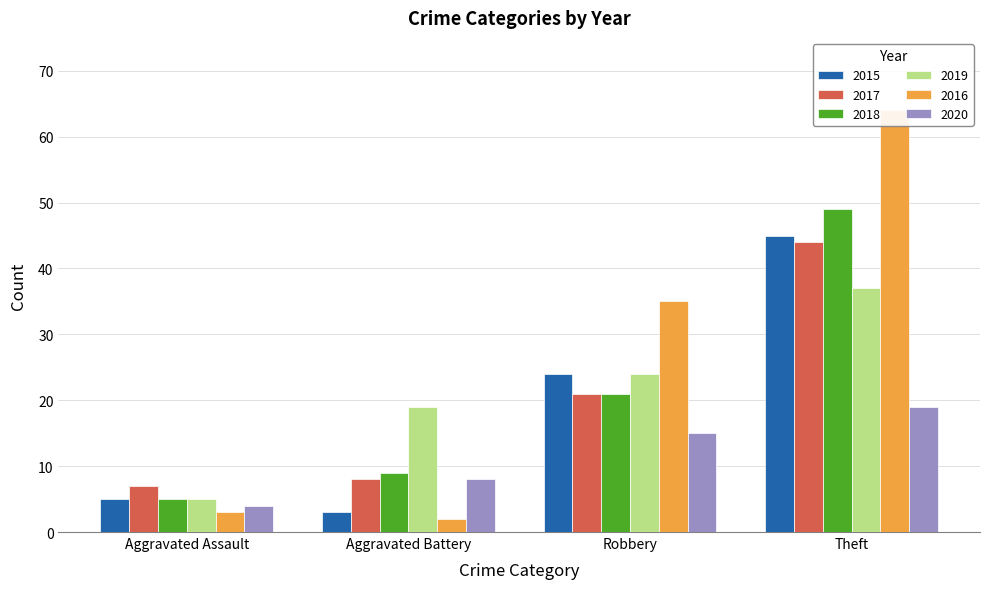

How many bars are there in each group?

6